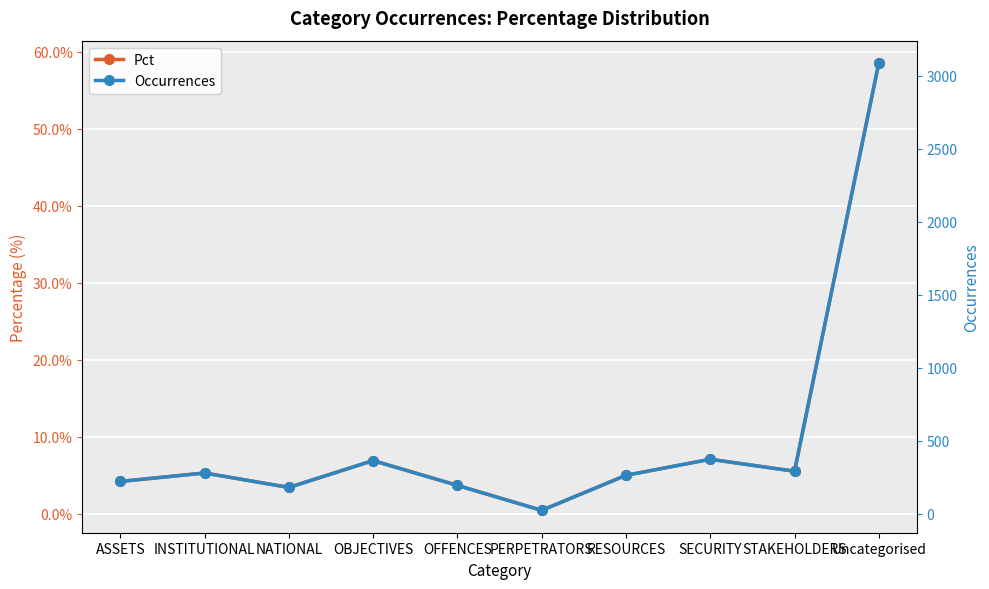

Between STAKEHOLDERS and INSTITUTIONAL, which is larger?

STAKEHOLDERS